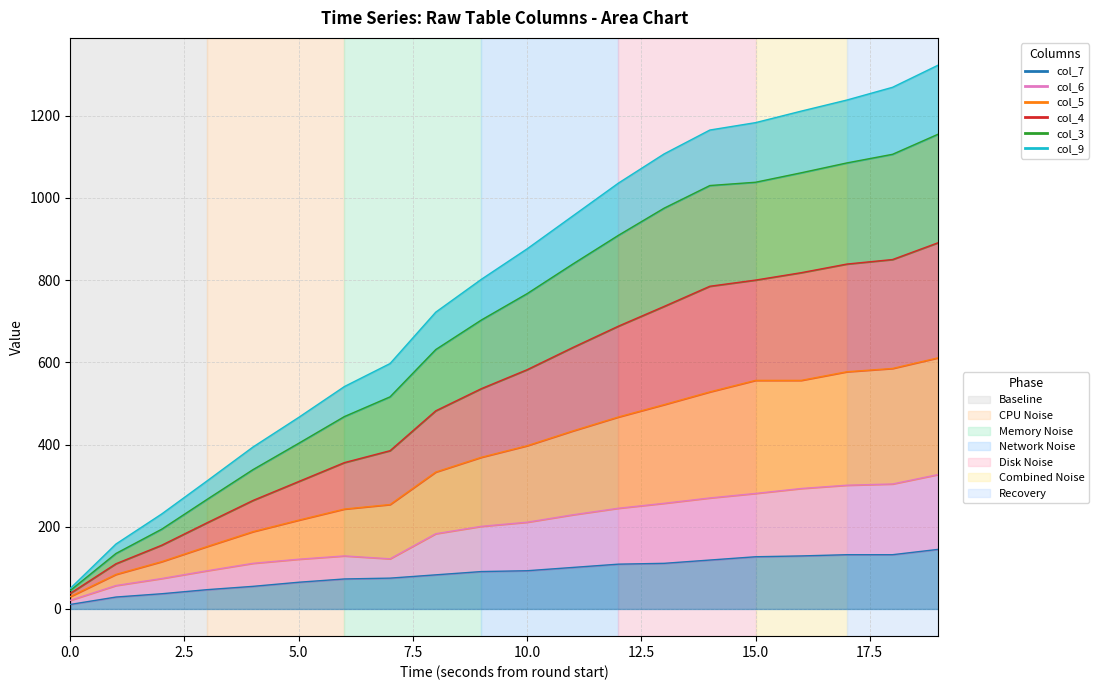

How many lines are shown in the chart?

6